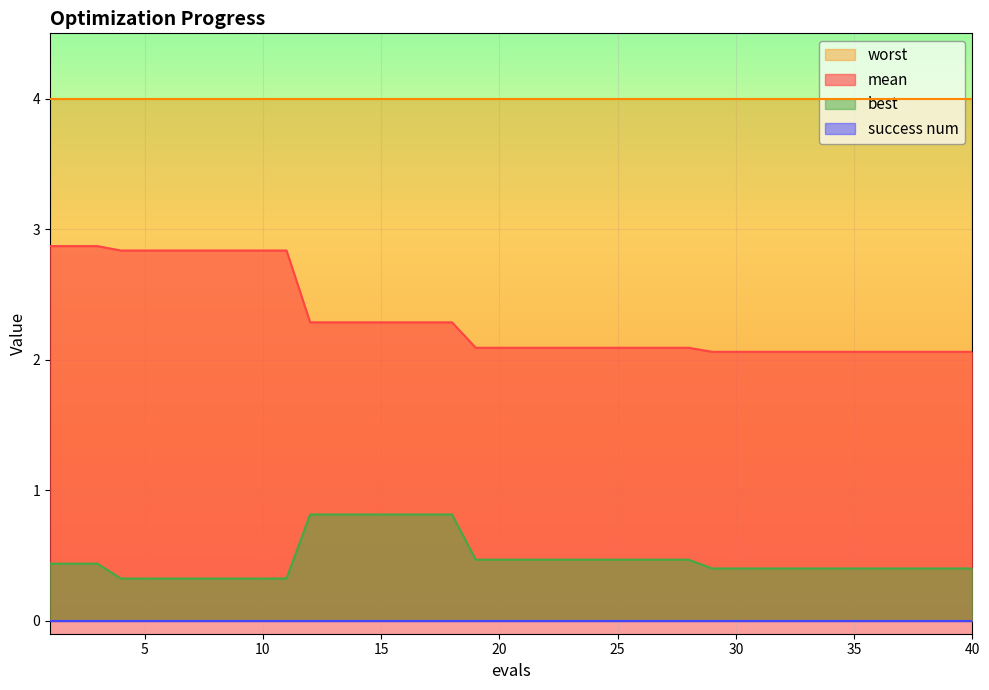

The best series shows 0.6 at 33. True or false?

False